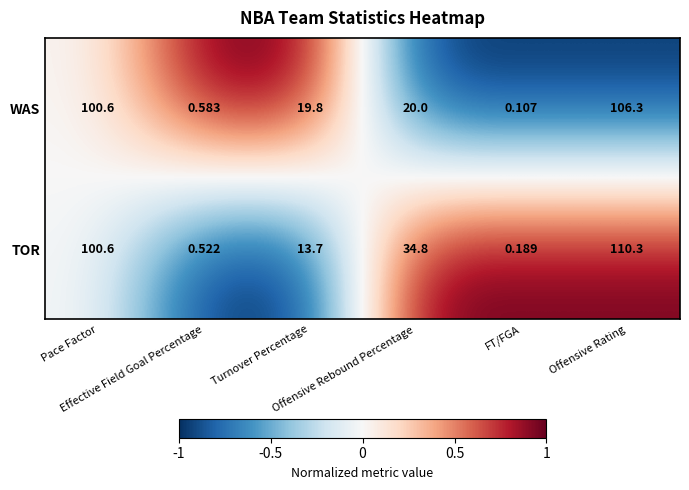

List the series in order of their overall mean, highest first.

TOR, WAS